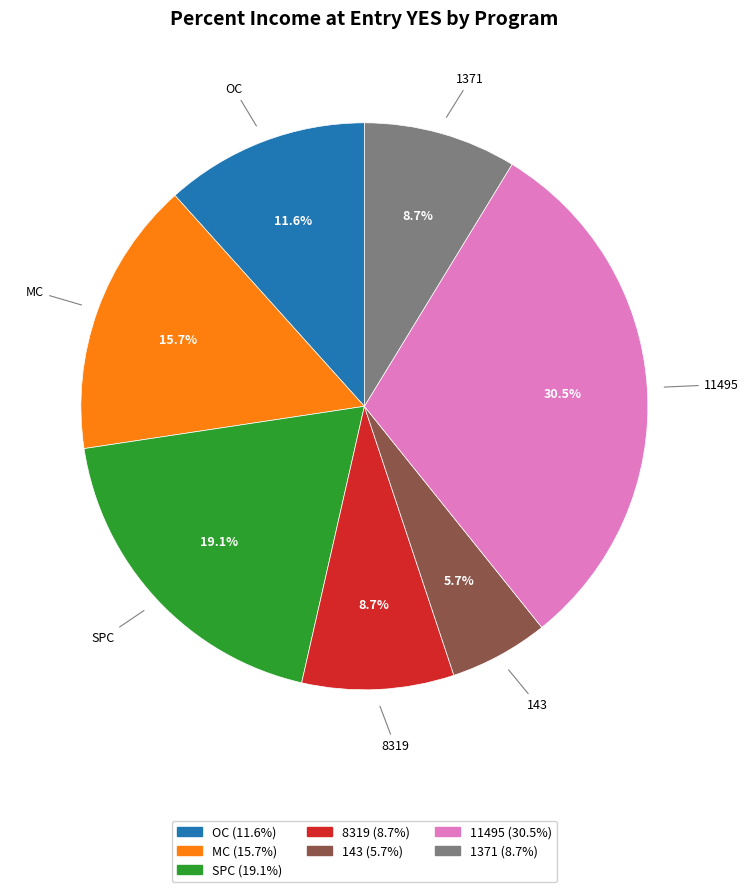

Is it true that MC is 3% of the pie?

False